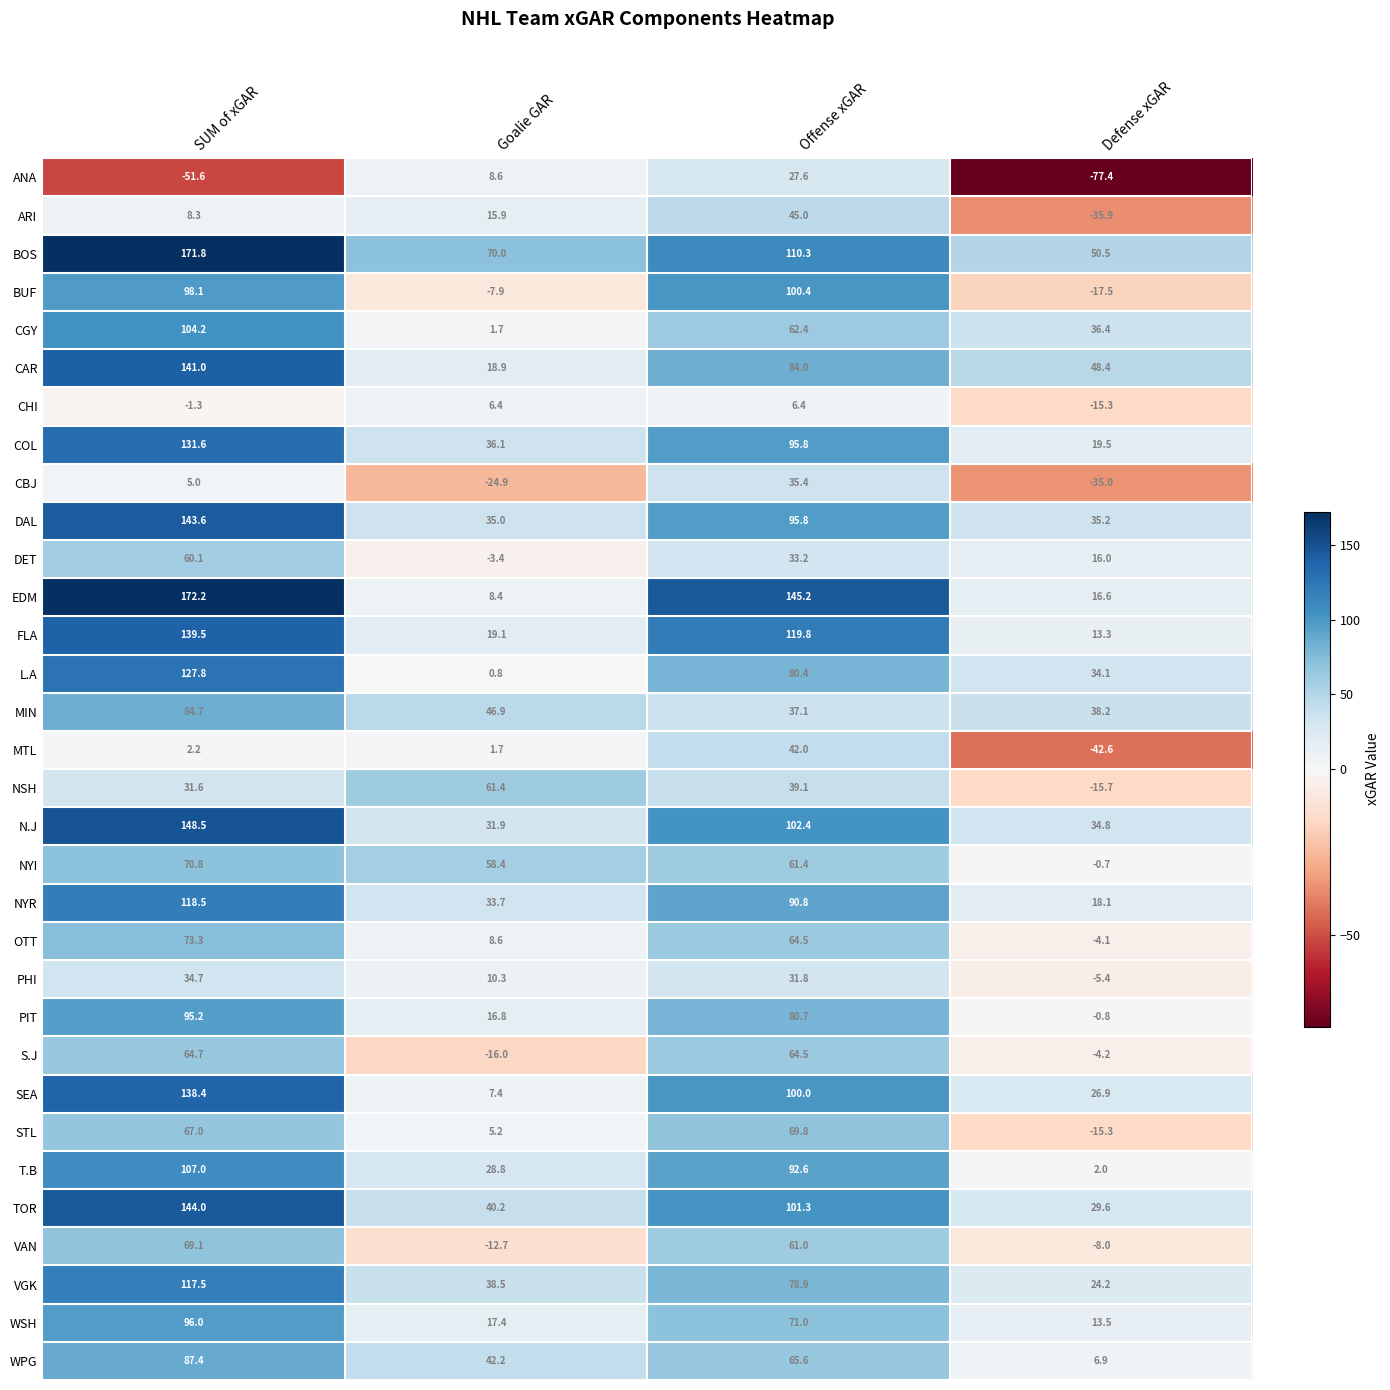

Between SUM of xGAR and Offense xGAR, which series saw the biggest shift?

ANA